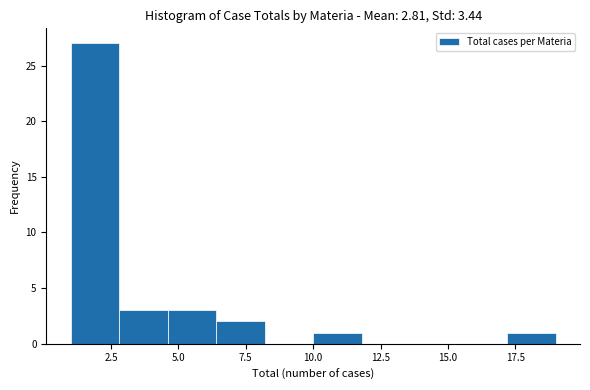

Around what value on the x-axis is the tallest bar? Give the approximate position of its centre, as read against the axis.

2.0